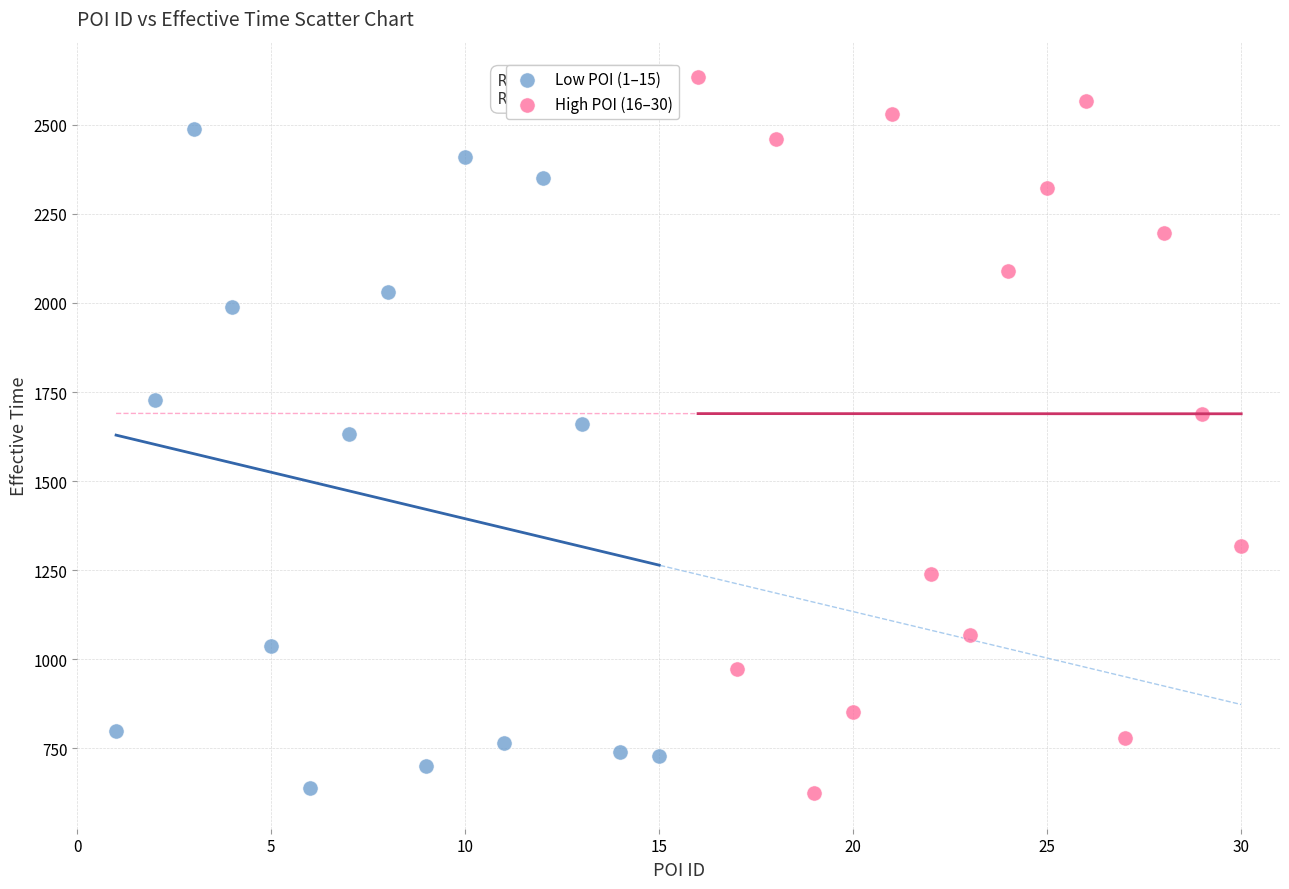

Which series reaches the maximum Y coordinate?

High POI (16–30)